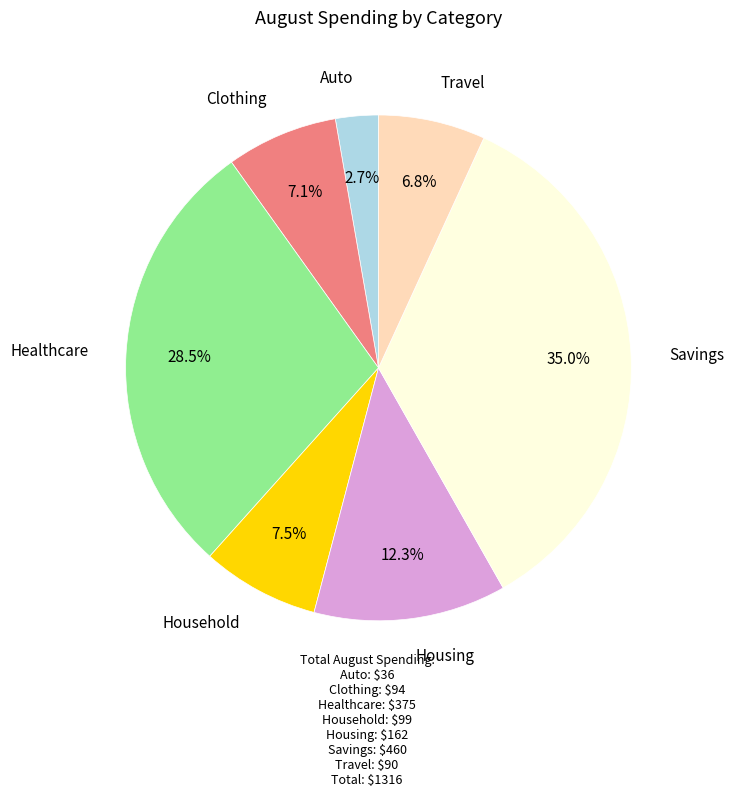

To the nearest percent, what is the difference between the largest and smallest slice percentages?

32%